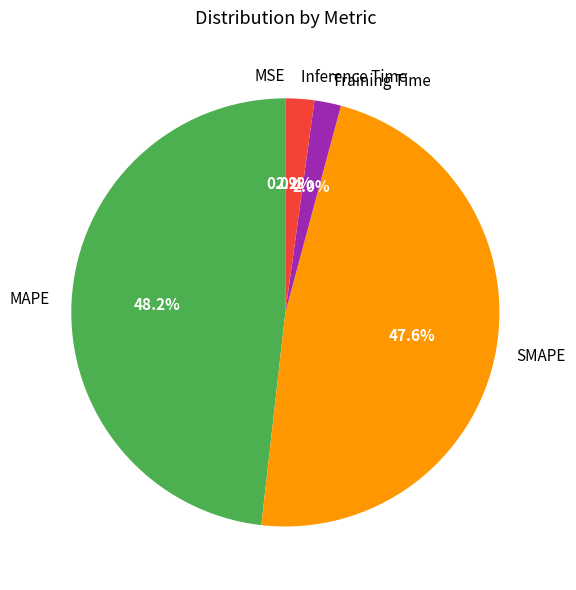

To the nearest percent, what portion does SMAPE represent?

48%